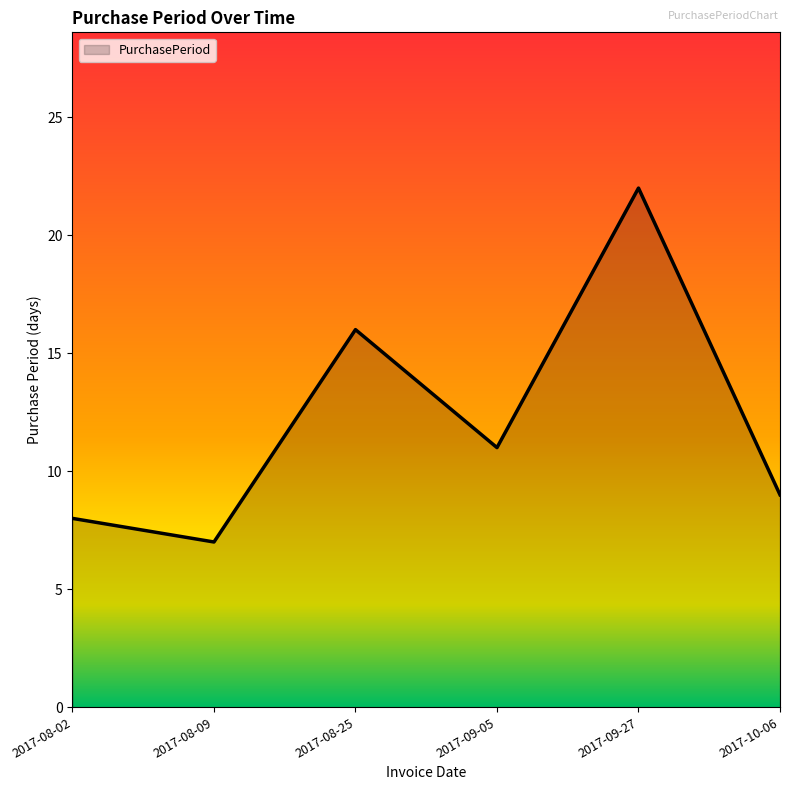

What position from the right is 2017-08-25?

4